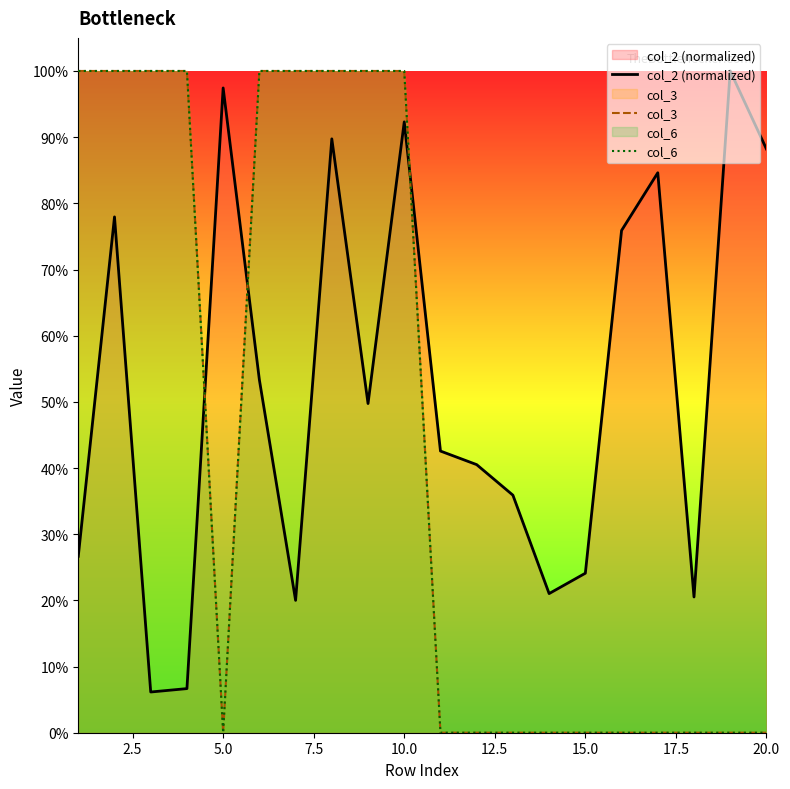

What is the value of the col_3 point at the 7th from the left?

1.0